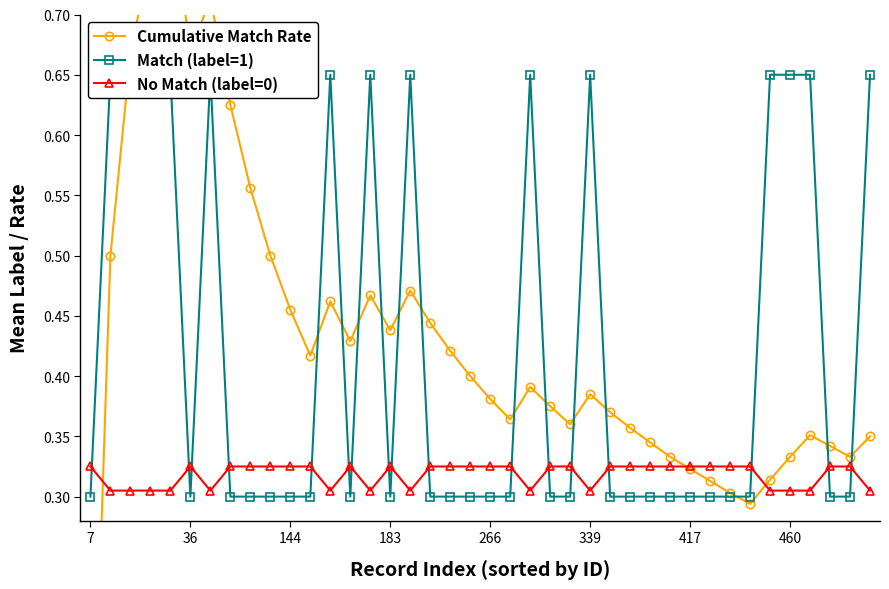

The No Match (label=0) series shows 0.5 at 144. True or false?

False